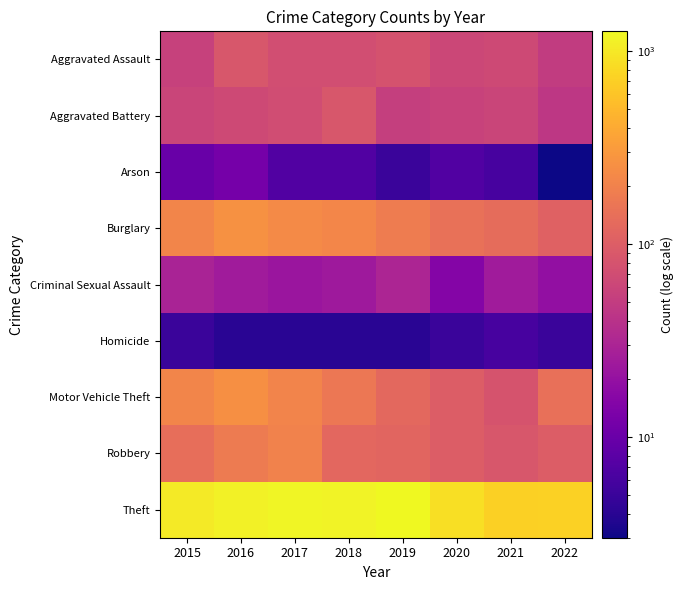

At which category is the sum across all series the highest?

2016